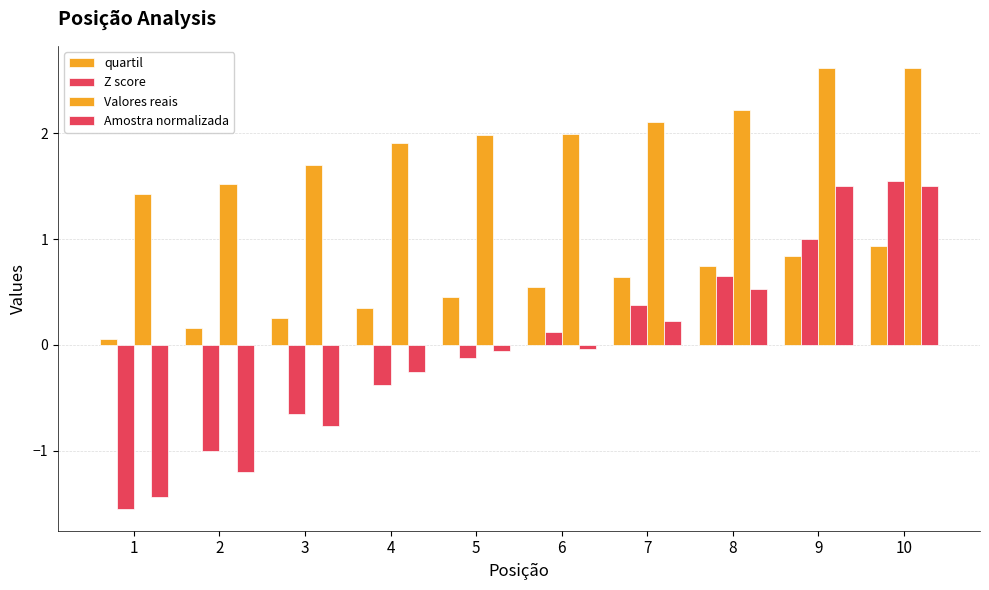

How many groups of bars are there?

10